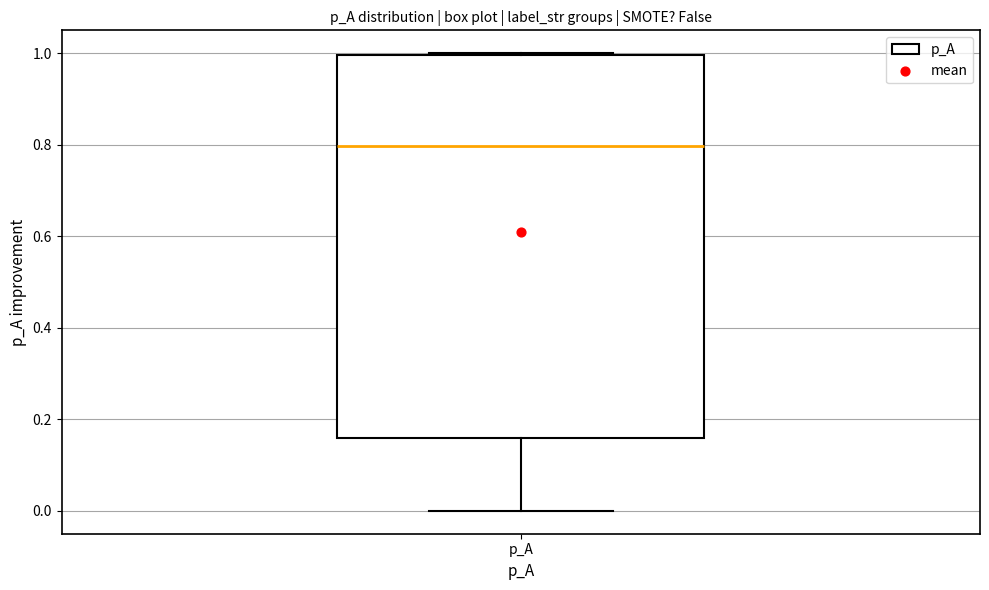

Read this box plot against the y-axis: the position of the median line, the range covered by the box, and the ends of both whiskers. The values are not printed on the chart, so give them approximately, as read against the axis.

median 0.80, box 0.16 to 1.00, whiskers 0.00 to 1.00